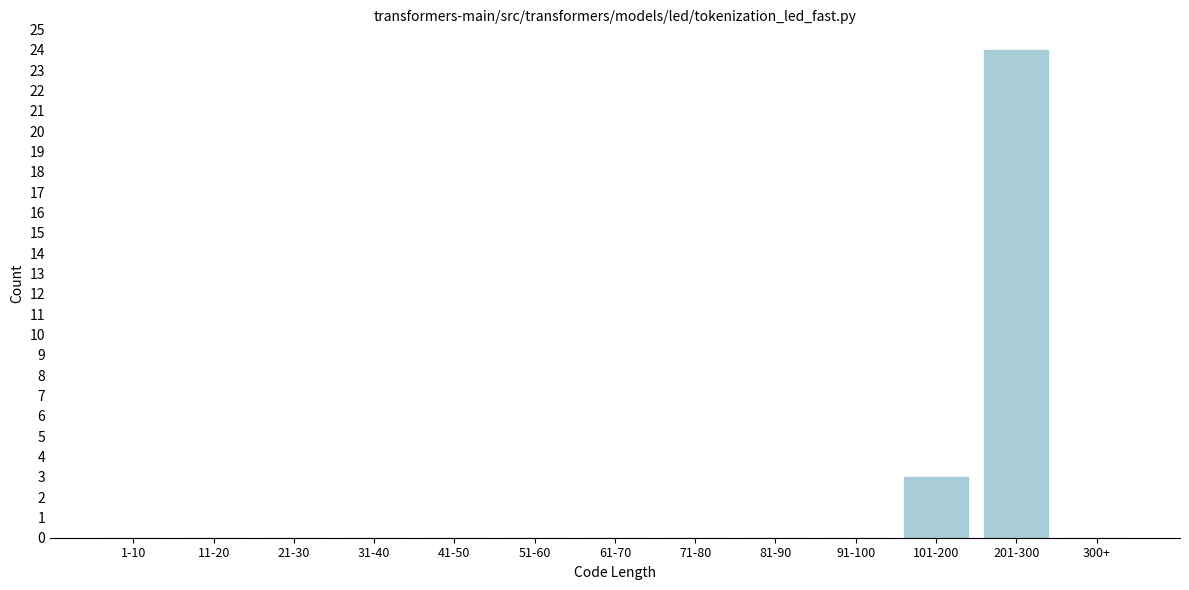

Reading left to right, transcribe all the data shown in this chart.

1-10=0	11-20=0	21-30=0	31-40=0	41-50=0	51-60=0	61-70=0	71-80=0	81-90=0	91-100=0	101-200=3	201-300=24	300+=0